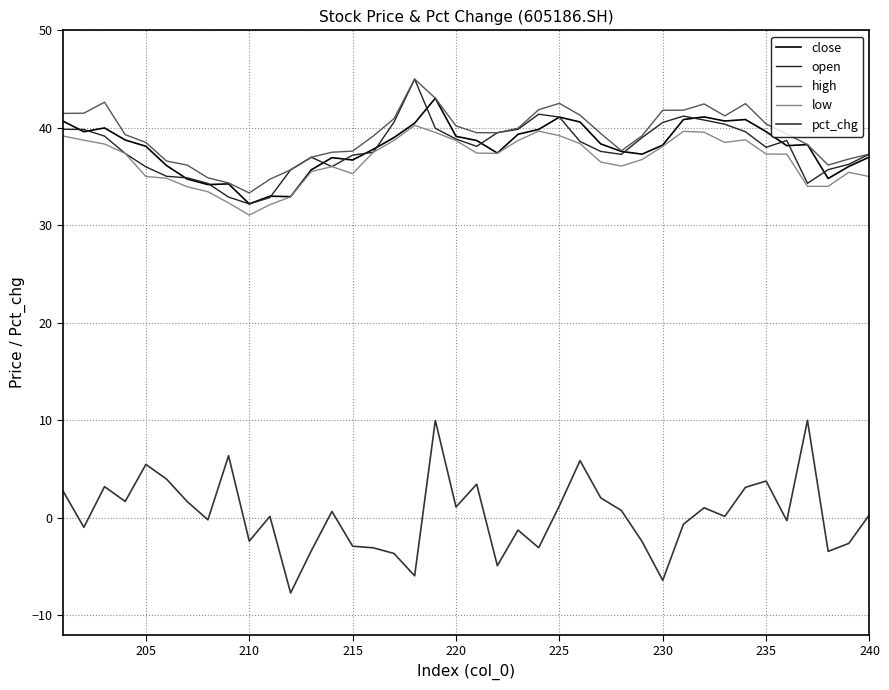

What are all the series names shown in the legend?

close, open, high, low, pct_chg